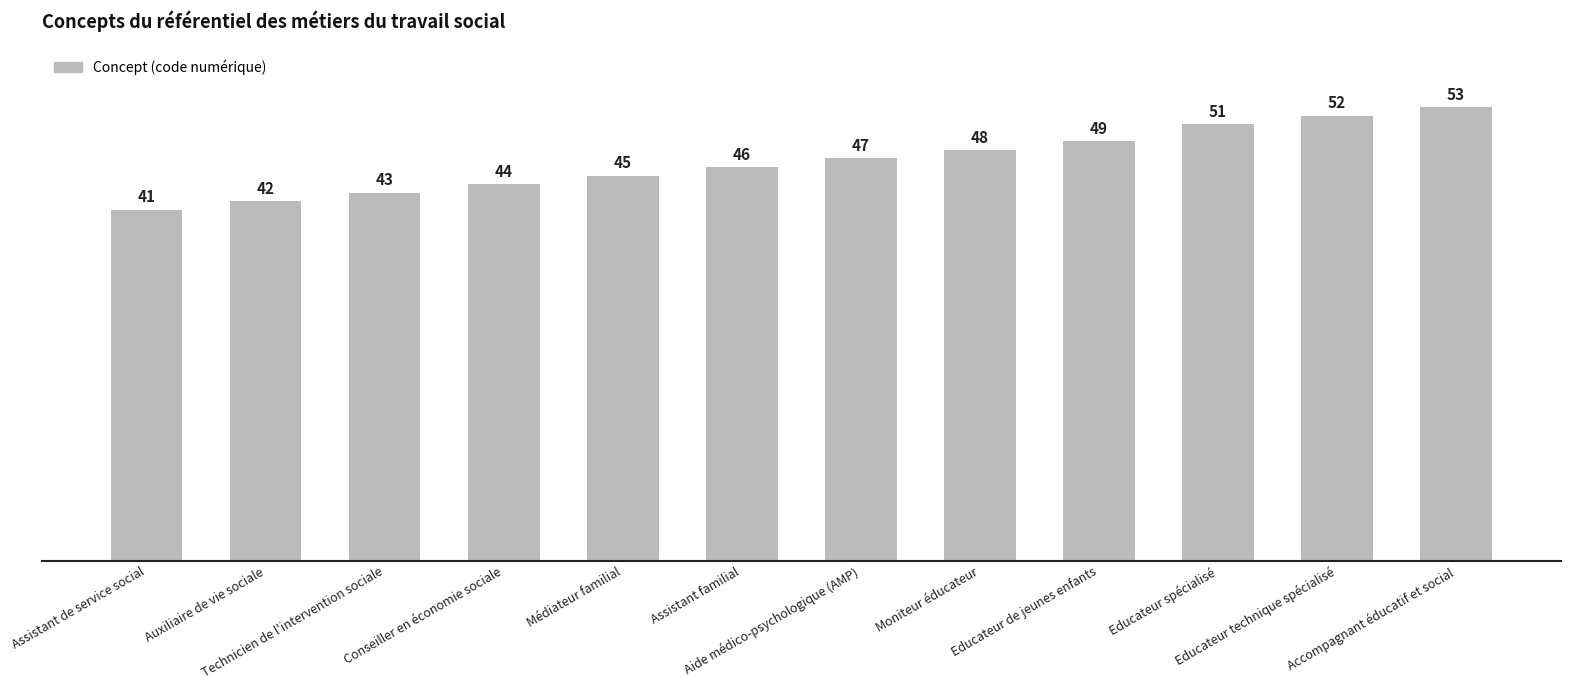

What is the change in value from Médiateur familial to Aide médico-psychologique (AMP)?

+2